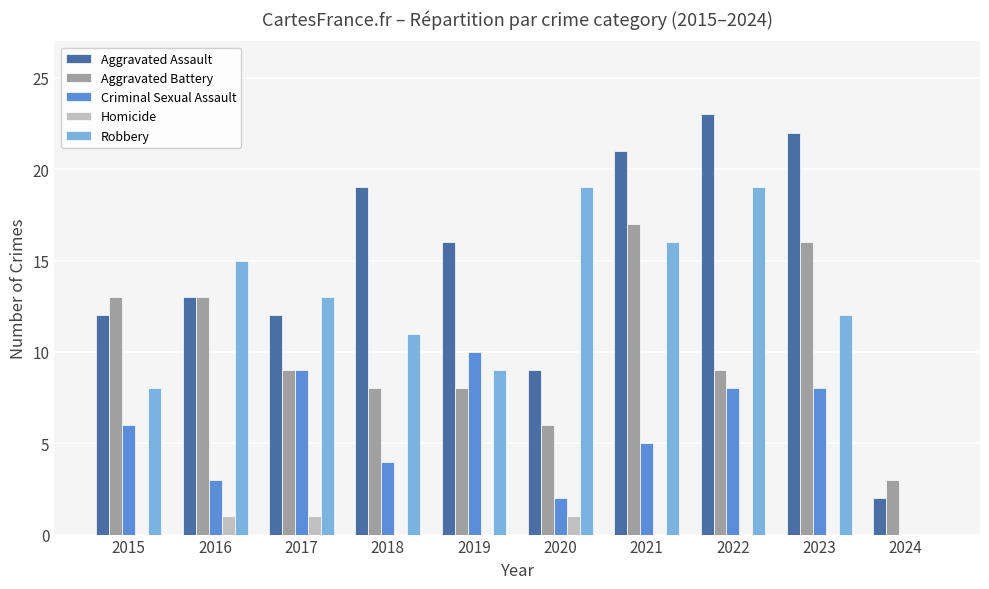

Reading right to left, list all the values displayed in this chart.

Aggravated Assault: 2024=2	2023=22	2022=23	2021=21	2020=9	2019=16	2018=19	2017=12	2016=13	2015=12
Aggravated Battery: 2024=3	2023=16	2022=9	2021=17	2020=6	2019=8	2018=8	2017=9	2016=13	2015=13
Criminal Sexual Assault: 2024=0	2023=8	2022=8	2021=5	2020=2	2019=10	2018=4	2017=9	2016=3	2015=6
Homicide: 2024=0	2023=0	2022=0	2021=0	2020=1	2019=0	2018=0	2017=1	2016=1	2015=0
Robbery: 2024=0	2023=12	2022=19	2021=16	2020=19	2019=9	2018=11	2017=13	2016=15	2015=8